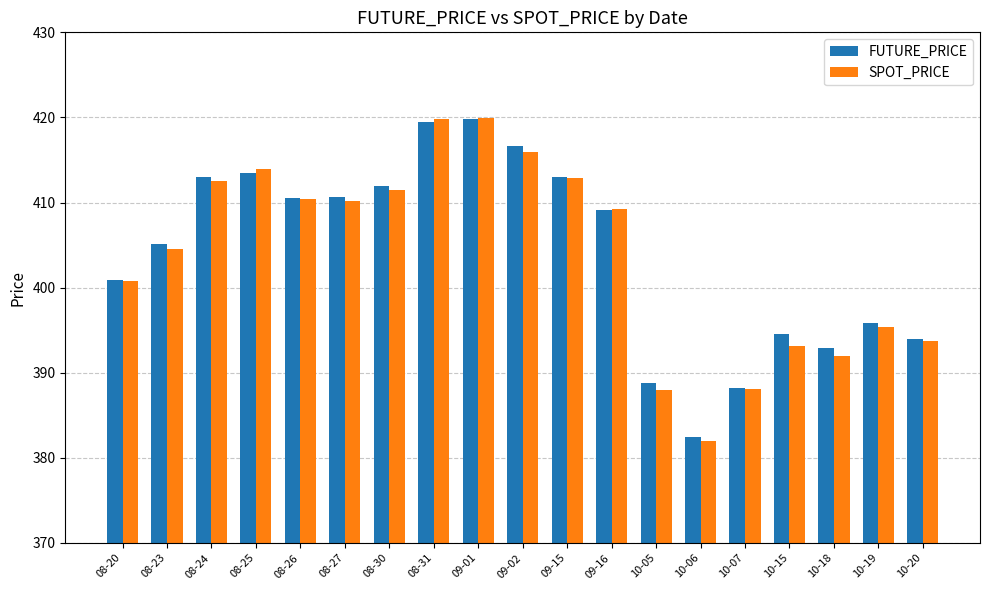

What is the label of the 6th bar from the right?

10-06